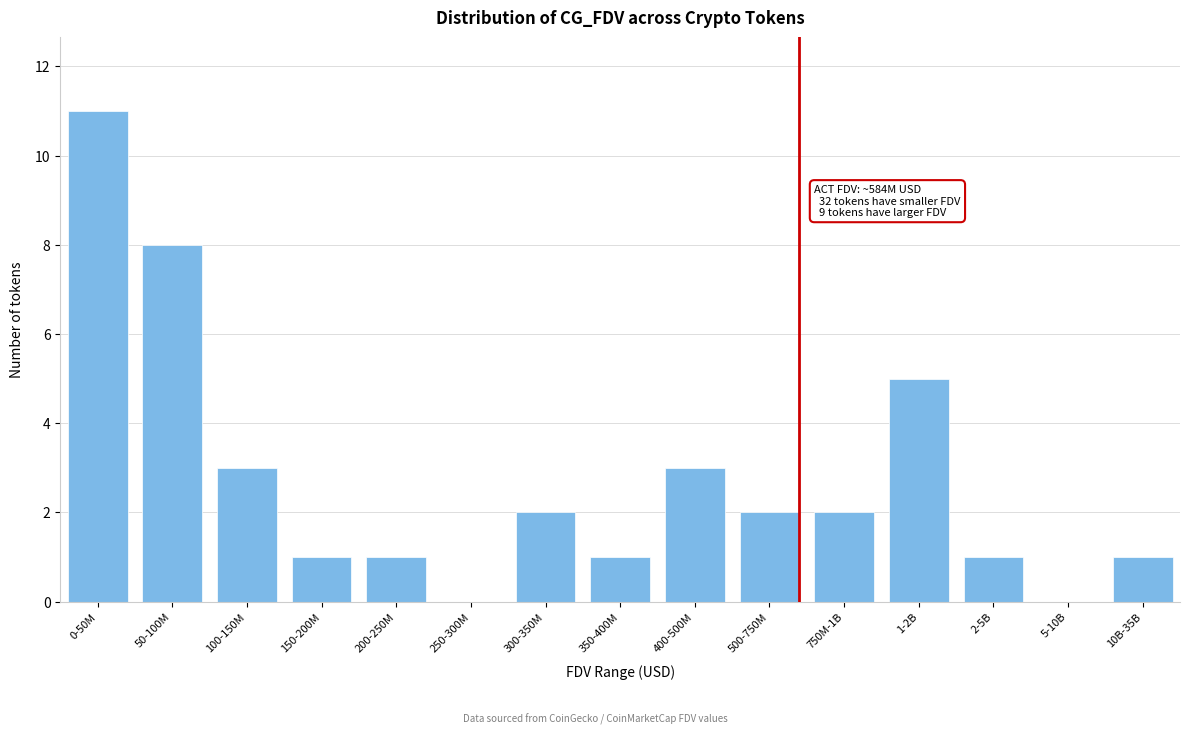

Reading left to right, transcribe all the data shown in this chart.

0-50M=11	50-100M=8	100-150M=3	150-200M=1	200-250M=1	250-300M=0	300-350M=2	350-400M=1	400-500M=3	500-750M=2	750M-1B=2	1-2B=5	2-5B=1	5-10B=0	10B-35B=1